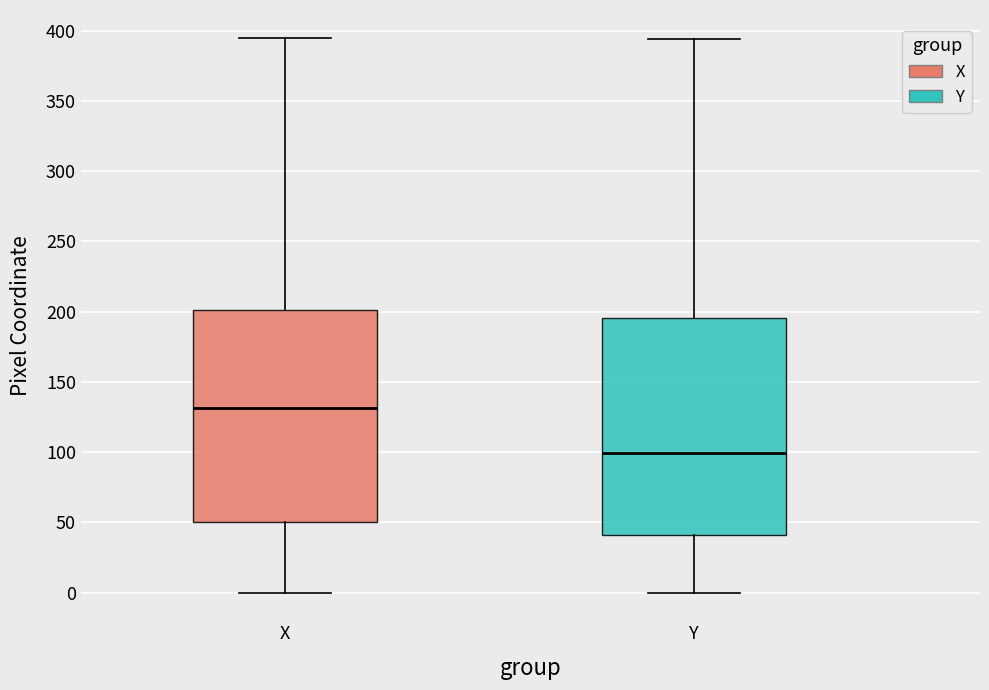

Reading left to right, read every box against the y-axis: the position of its median line, the range the box covers, and the ends of its whiskers. The values are not printed on the chart, so give them approximately, as read against the axis.

X: median 130, box 50 to 200, whiskers 0 to 395
Y: median 100, box 40 to 195, whiskers 0 to 395